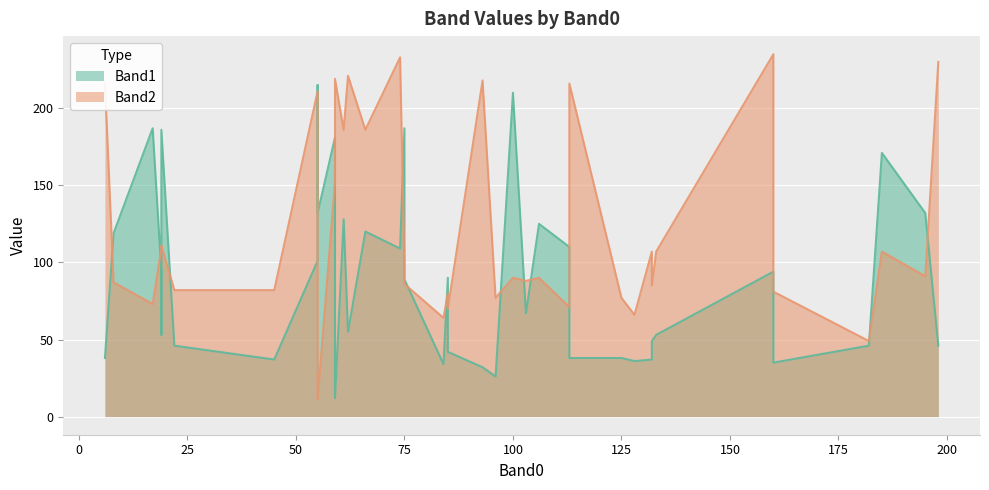

The value of Band1 at 55 is 292. True or false?

False